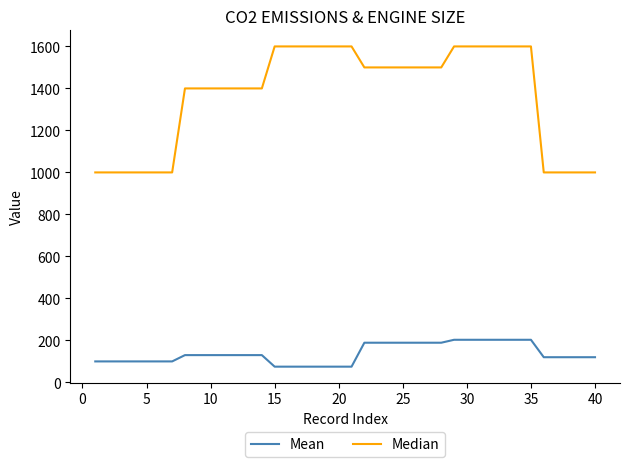

Which series has the largest total across all categories?

Median